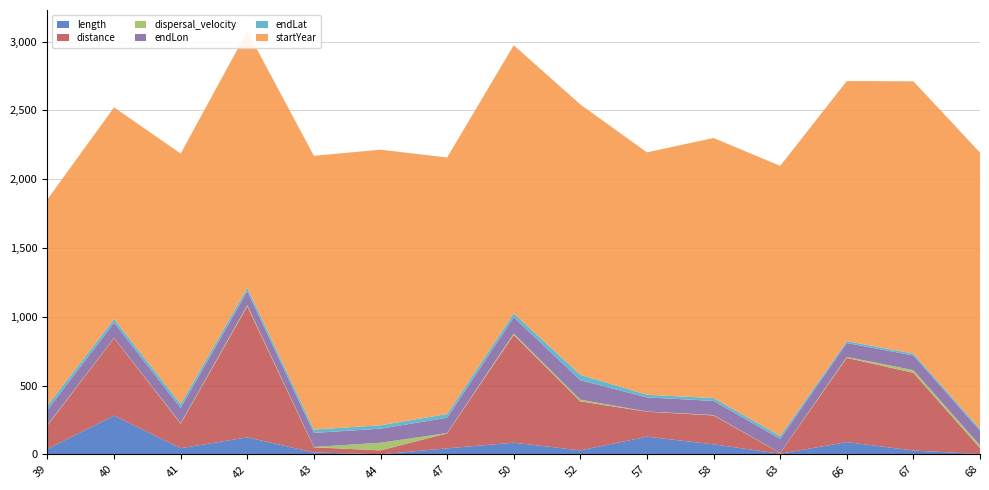

Reading left to right, extract all data points from this chart.

length: 39=40.1	40=281.8	41=44.8	42=123.9	43=13.8	44=0.5	47=43.8	50=85.0	52=29.1	57=128.5	58=72.9	63=4.7	66=89.0	67=28.1	68=2.2
distance: 39=171.1	40=562.9	41=178.2	42=952.5	43=37.4	44=28.5	47=108.8	50=783.9	52=356.5	57=181.8	58=210.0	63=4.5	66=612.7	67=564.4	68=43.8
dispersal_velocity: 39=4.3	40=2.0	41=4.0	42=7.7	43=2.7	44=55.6	47=2.5	50=9.2	52=12.3	57=1.4	58=2.9	63=1.0	66=6.9	67=20.1	68=19.9
endLon: 39=108.4	40=109.9	41=110.5	42=101.7	43=102.0	44=102.1	47=110.8	50=118.7	52=140.9	57=102.5	58=102.7	63=102.6	66=101.0	67=106.2	68=106.2
endLat: 39=31.7	40=26.8	41=28.3	42=25.0	43=24.7	44=24.9	47=27.4	50=28.0	52=39.7	57=19.0	58=20.9	63=20.9	66=13.7	67=13.5	68=13.9
startYear: 39=1499.0	40=1539.1	41=1820.9	42=1865.7	43=1989.6	44=2003.4	47=1864.7	50=1949.7	52=1965.1	57=1762.2	58=1890.7	63=1963.6	66=1890.7	67=1979.7	68=2007.8